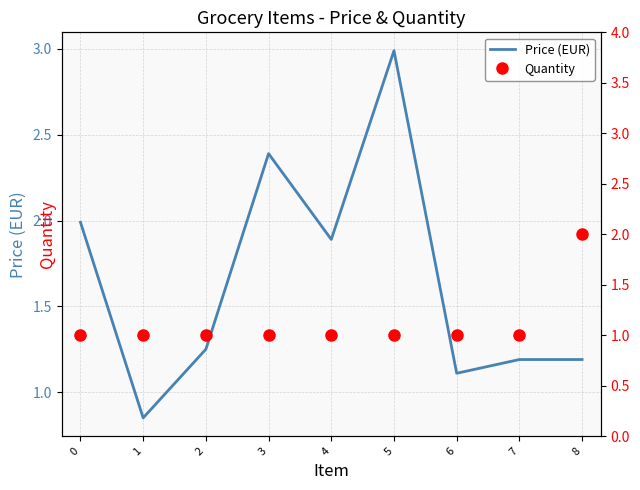

Does the chart have visible grid lines?

Yes